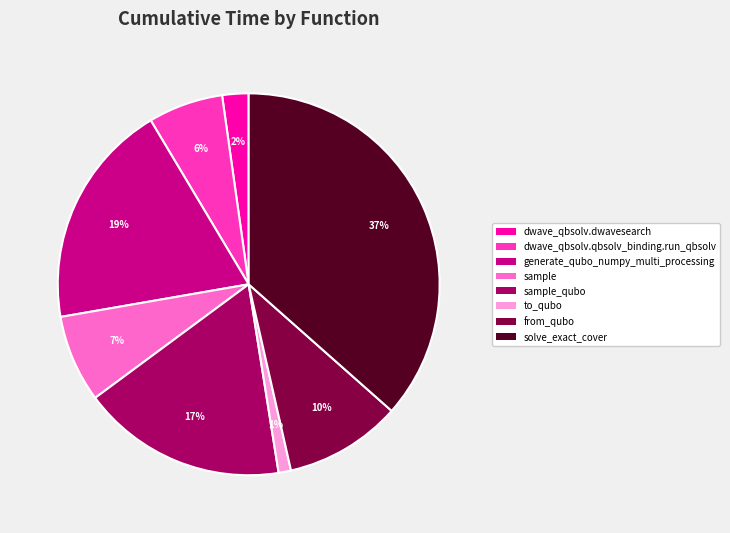

Is there a majority slice in this chart?

No